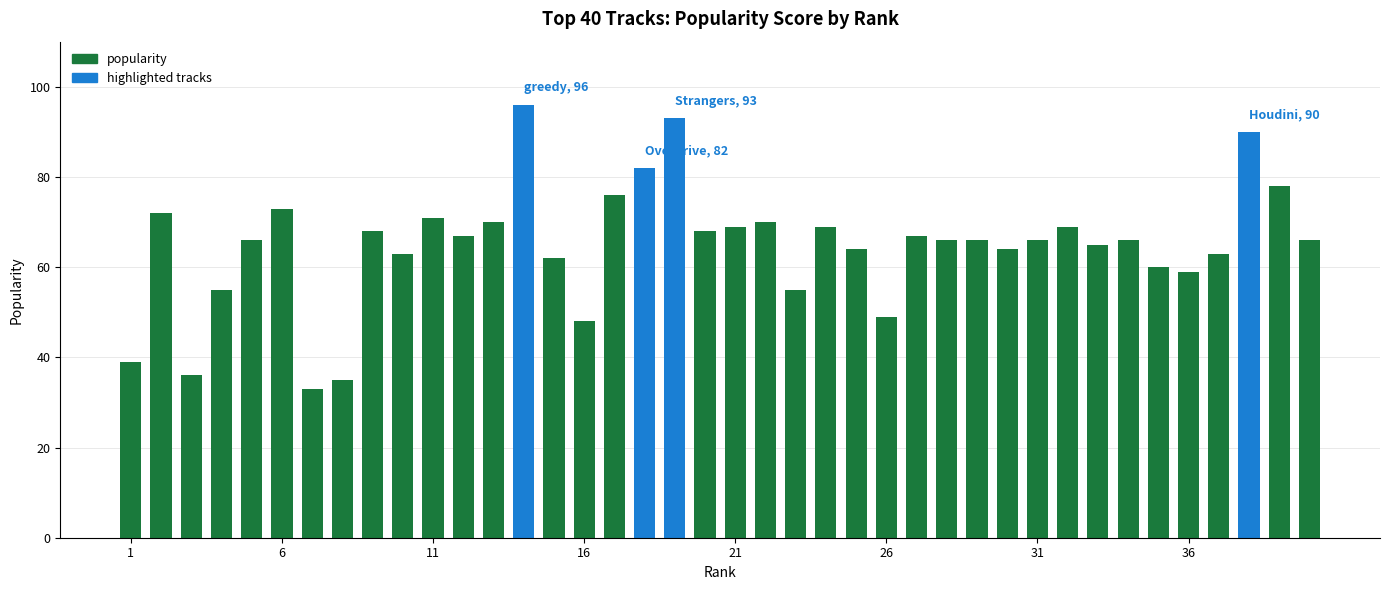

What is the average value?

65